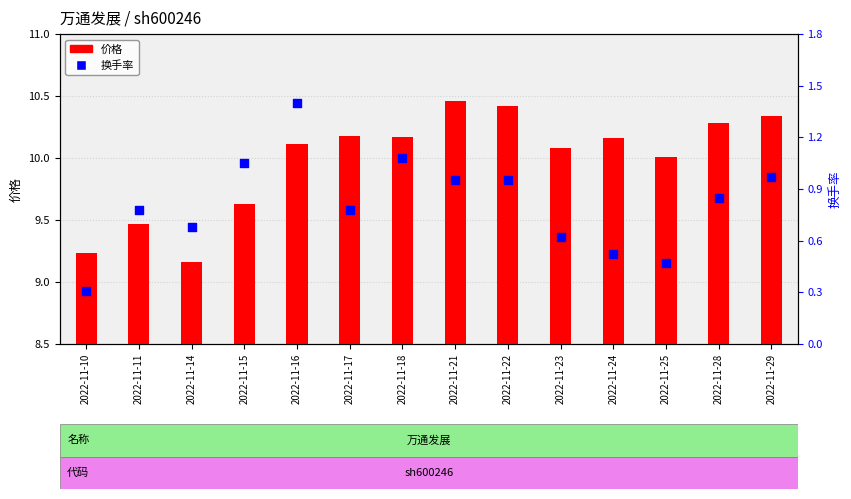

Which series contains the lowest Y value?

换手率